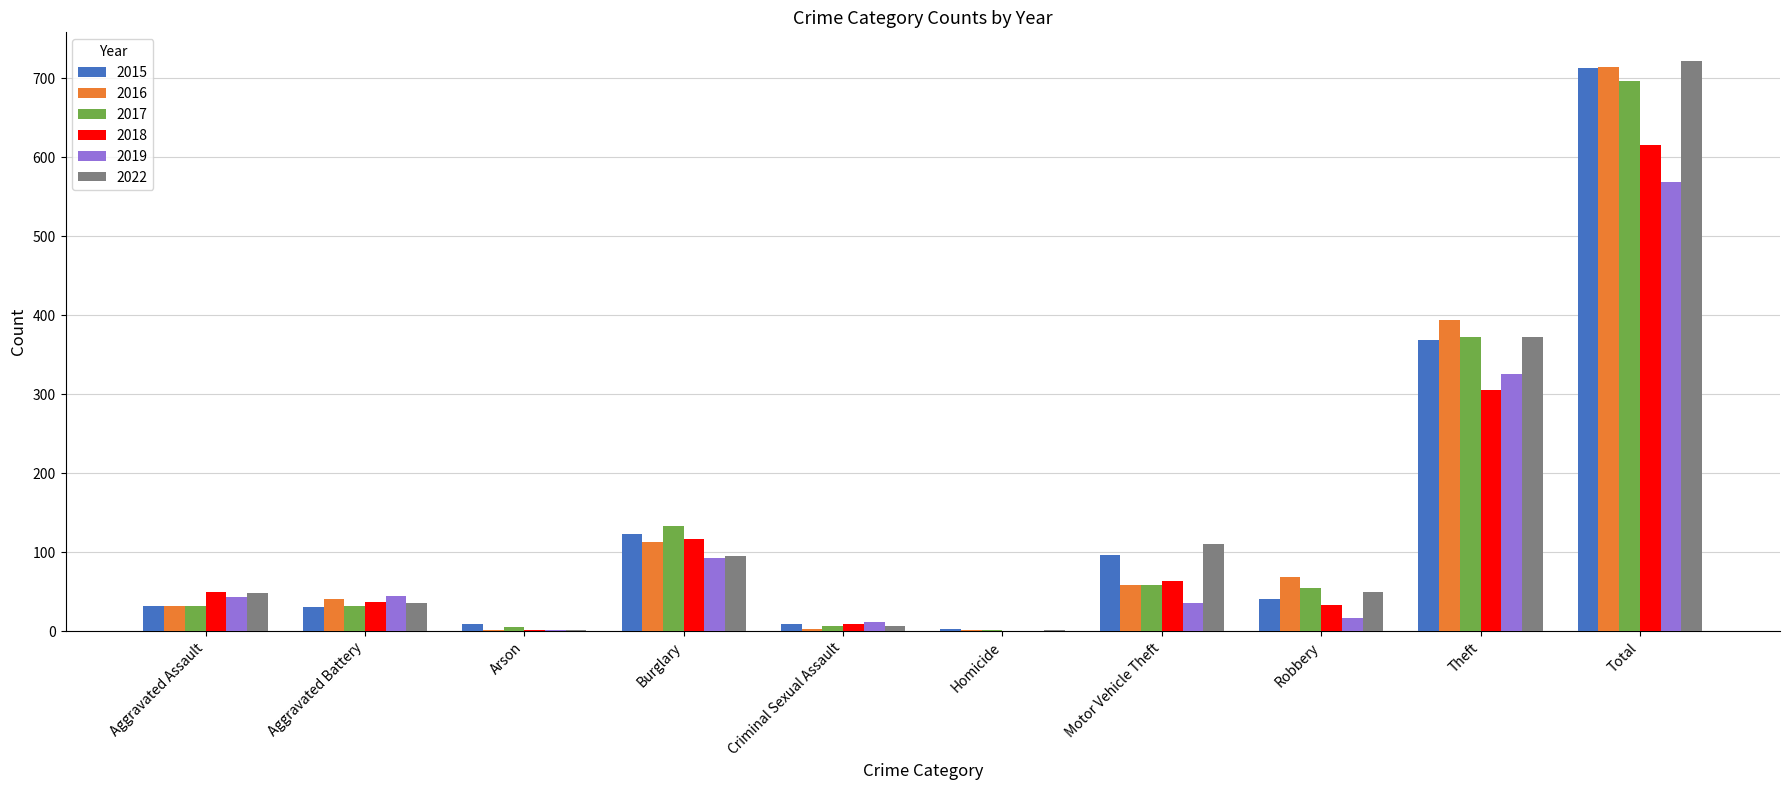

What is the greatest value displayed?

722